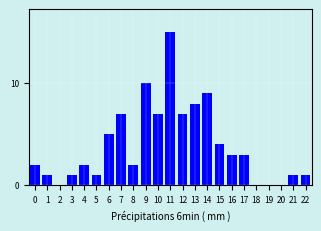

Reading left to right, list all the values displayed in this chart.

0=2	1=1	2=0	3=1	4=2	5=1	6=5	7=7	8=2	9=10	10=7	11=15	12=7	13=8	14=9	15=4	16=3	17=3	18=0	19=0	20=0	21=1	22=1